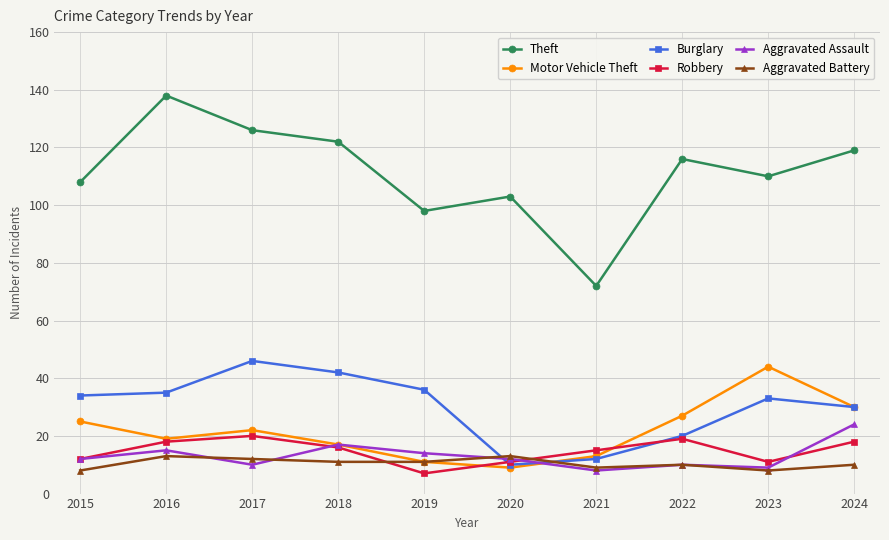

What is the minimum value shown in the chart?

7